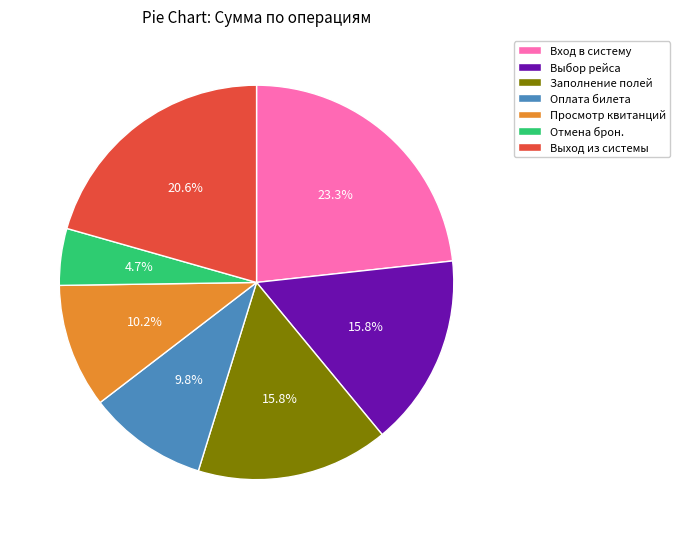

Is there any slice that represents more than half of the pie?

No